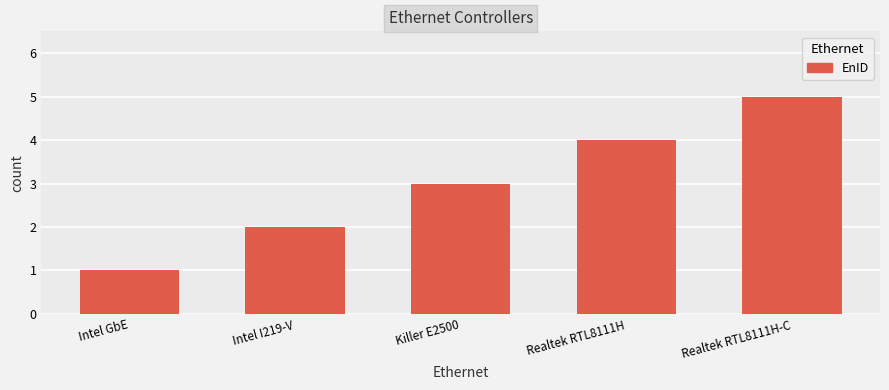

How many values are below 3?

2